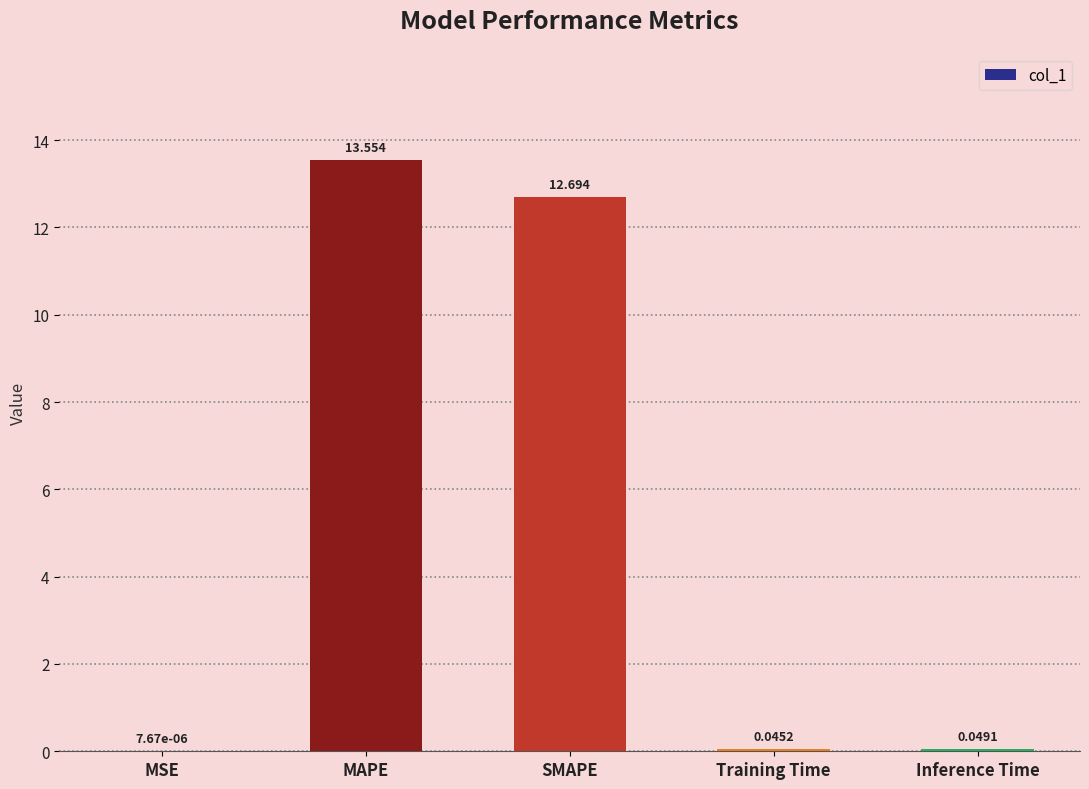

Which has a higher value, Inference Time or MAPE?

MAPE